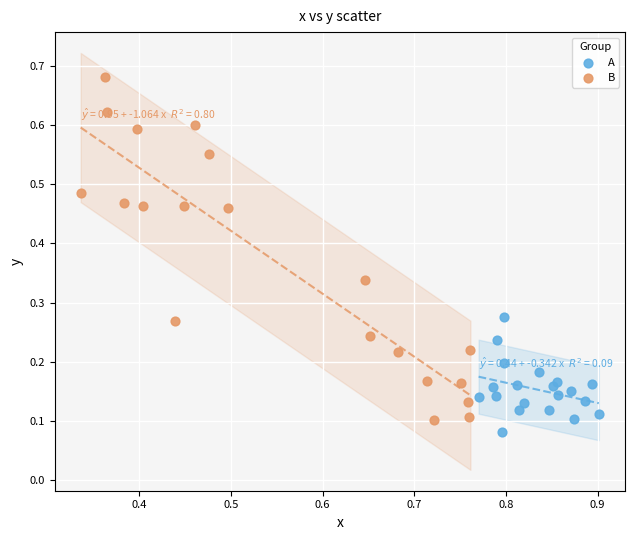

Which series has the widest spread of Y values?

B